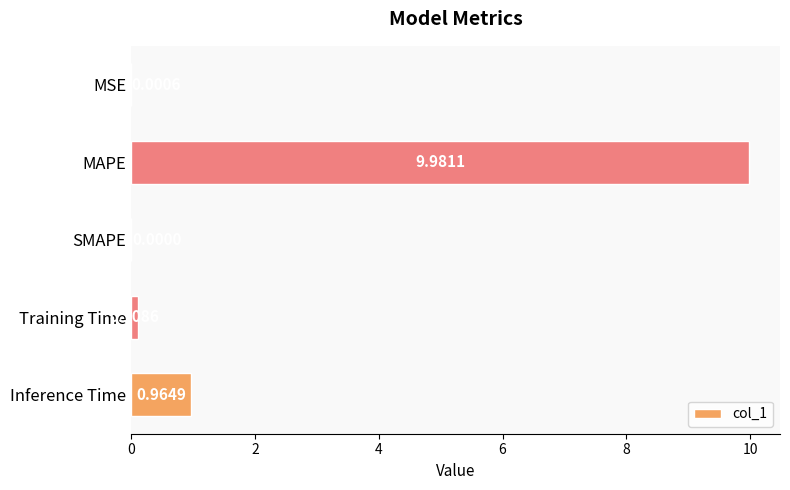

What is the sum of all values?

11.1